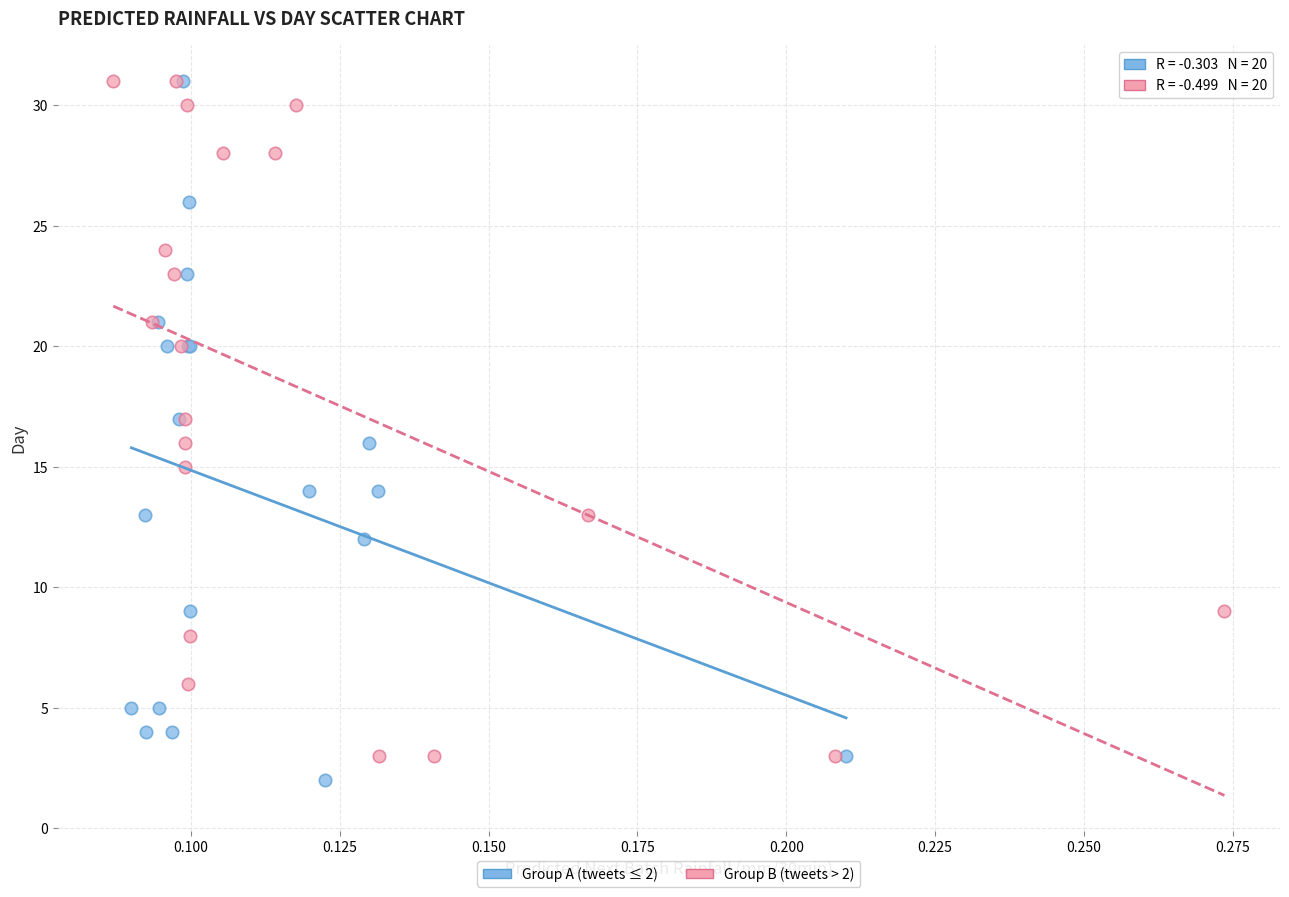

Which series contains the lowest Y value?

Group A (tweets ≤ 2)